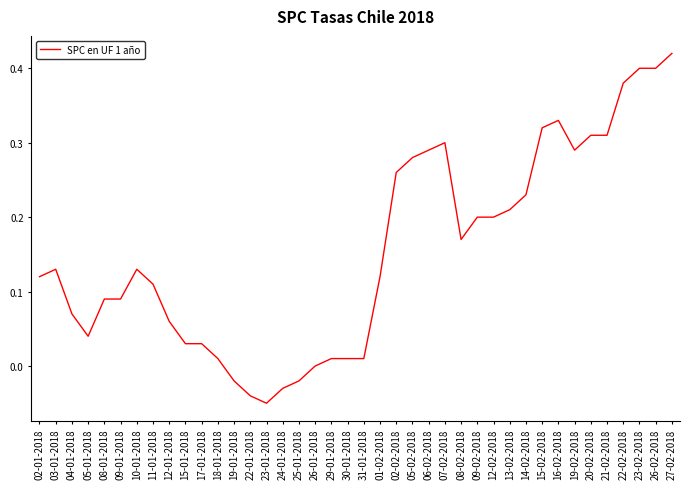

Where is the first local minimum?

05-01-2018